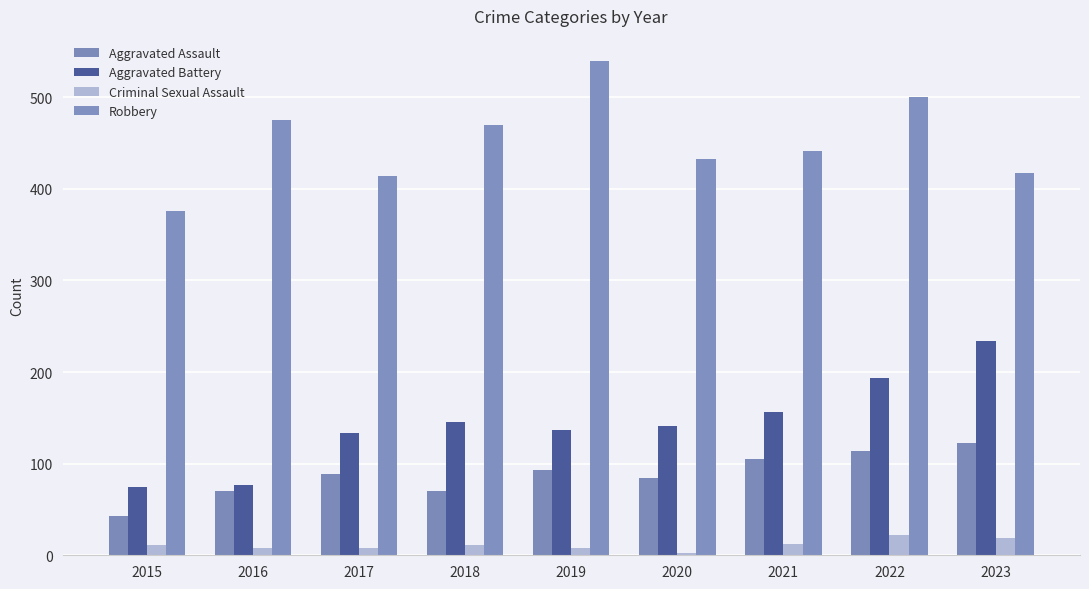

Reading left to right, what are all the values shown in this chart?

Aggravated Assault: 2015=43	2016=70	2017=89	2018=70	2019=93	2020=84	2021=105	2022=114	2023=123
Aggravated Battery: 2015=75	2016=77	2017=134	2018=146	2019=137	2020=141	2021=156	2022=194	2023=234
Criminal Sexual Assault: 2015=11	2016=8	2017=8	2018=11	2019=8	2020=3	2021=12	2022=22	2023=19
Robbery: 2015=376	2016=475	2017=414	2018=470	2019=540	2020=433	2021=441	2022=500	2023=417